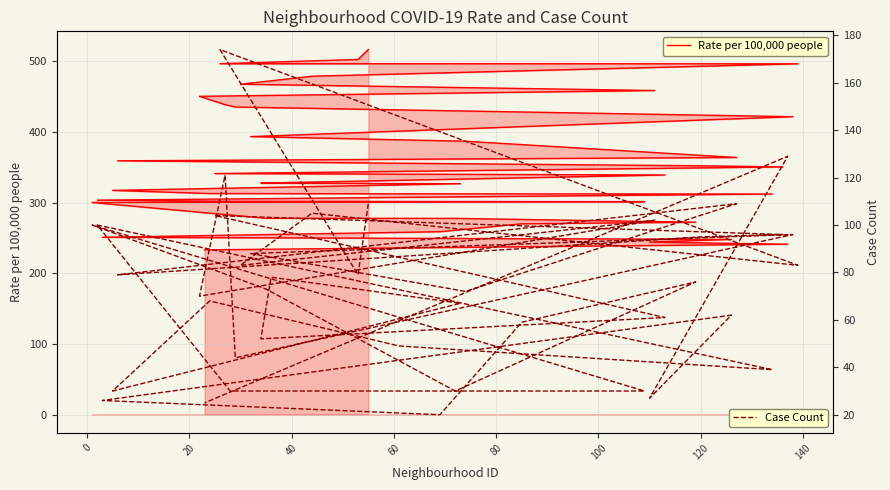

At which category is the sum across all series the highest?

20